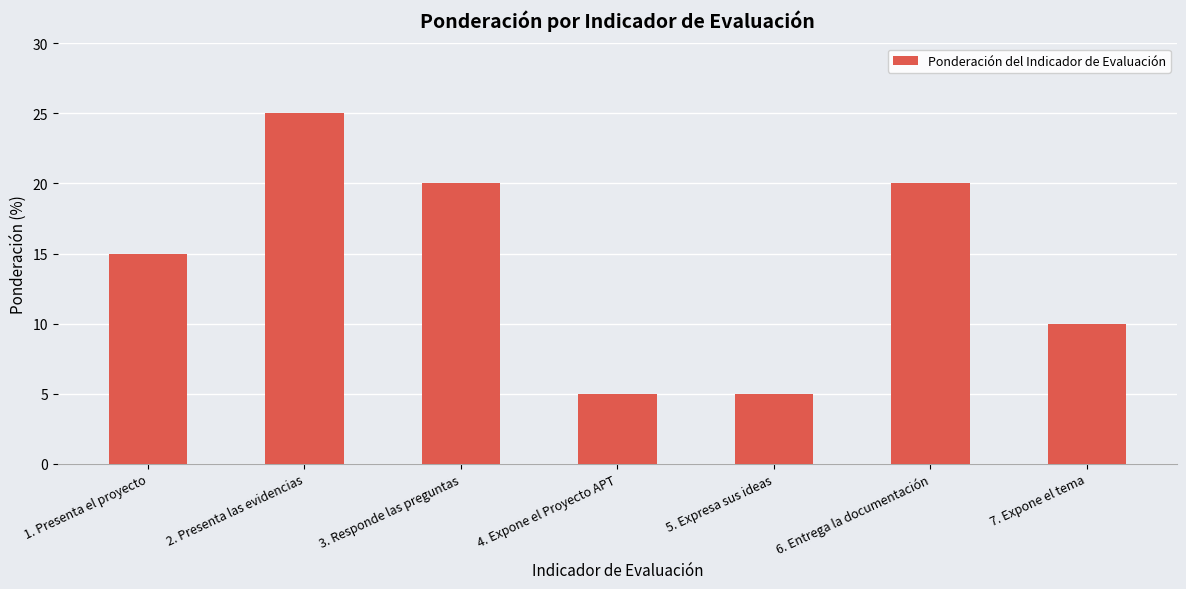

Which has a higher value, 2. Presenta las evidencias or 1. Presenta el proyecto?

2. Presenta las evidencias